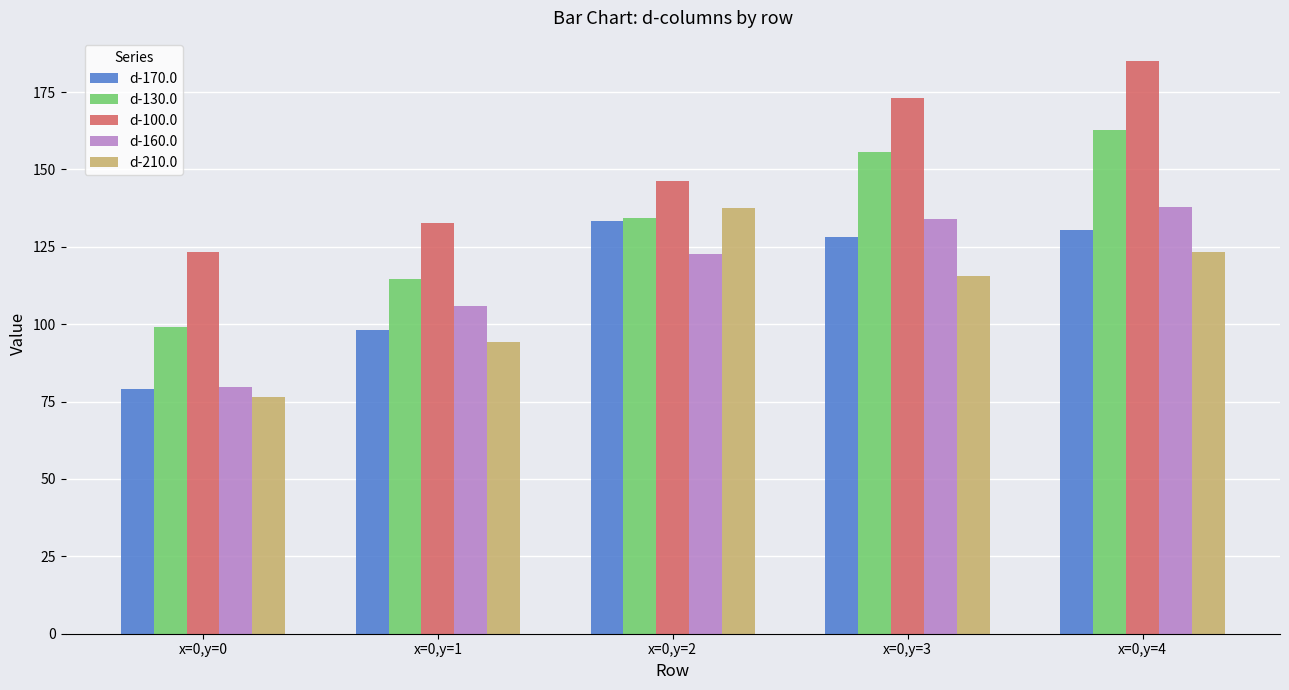

Which series has the widest spread of values?

d-130.0